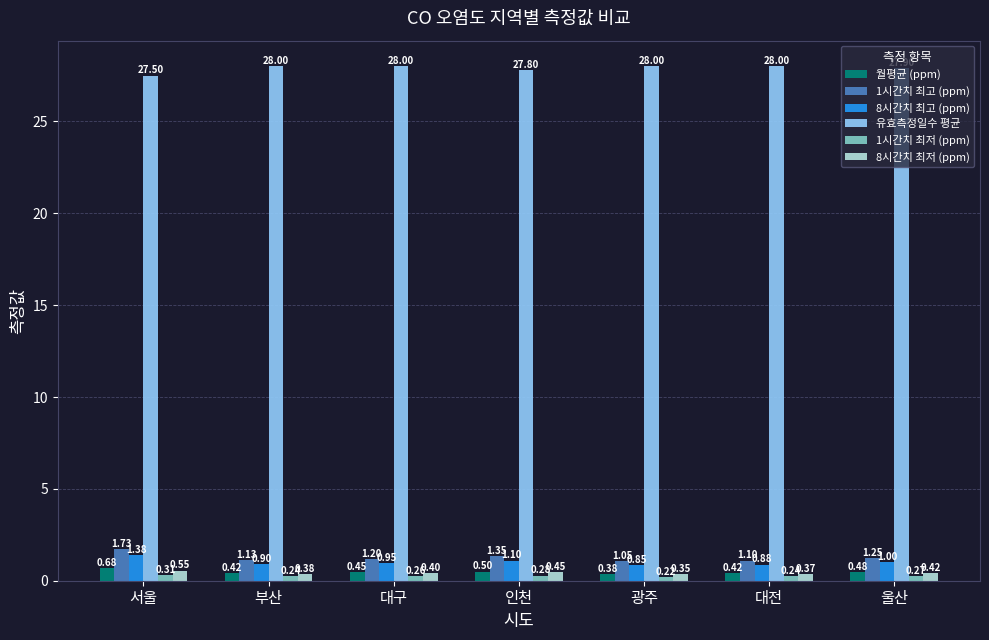

Between 대전 and 울산, which series saw the biggest shift?

1시간치 최고 (ppm)